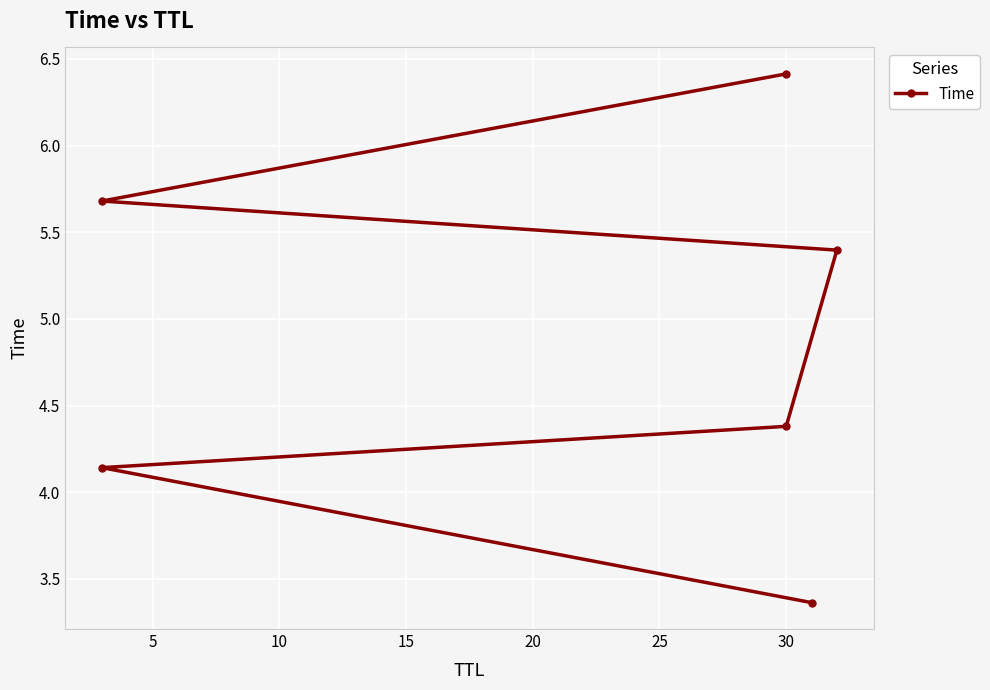

What is the change in value from 5 to 25?

+2.3